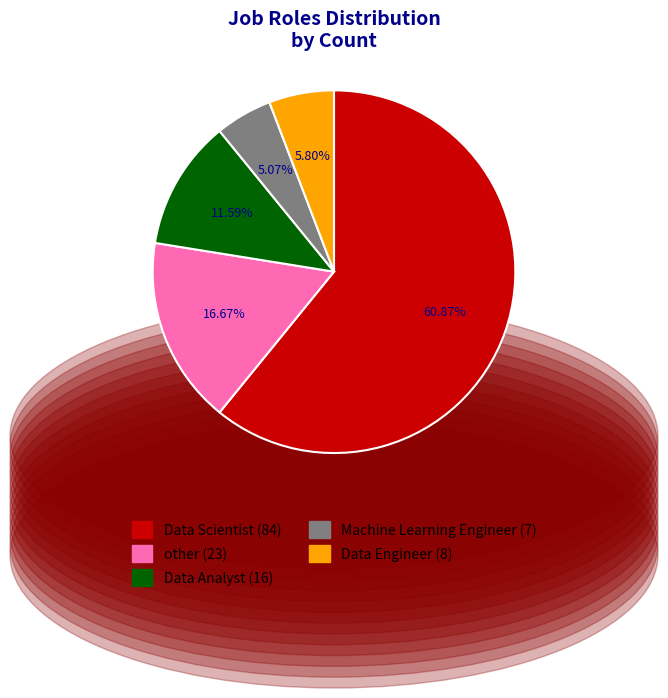

What percentage is the Data Scientist slice, to the nearest percent?

61%